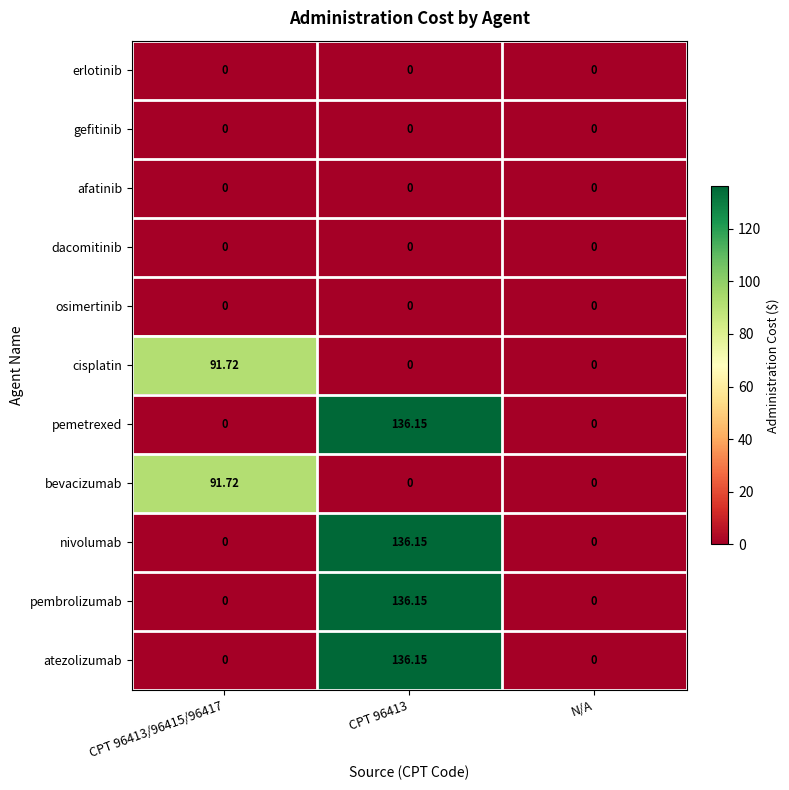

Count the number of data series in this chart.

11